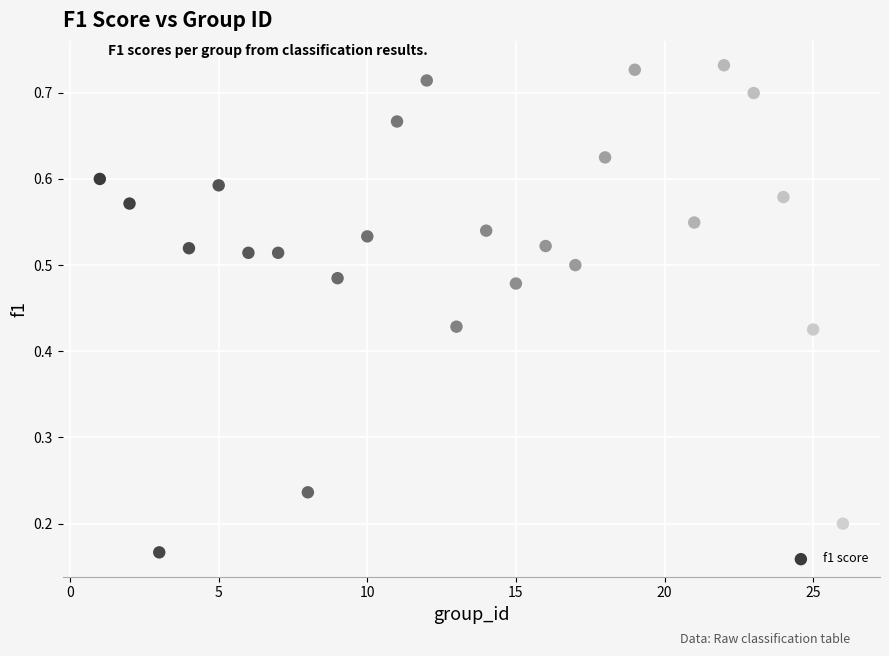

What is the range of X values (max minus min)?

25.0